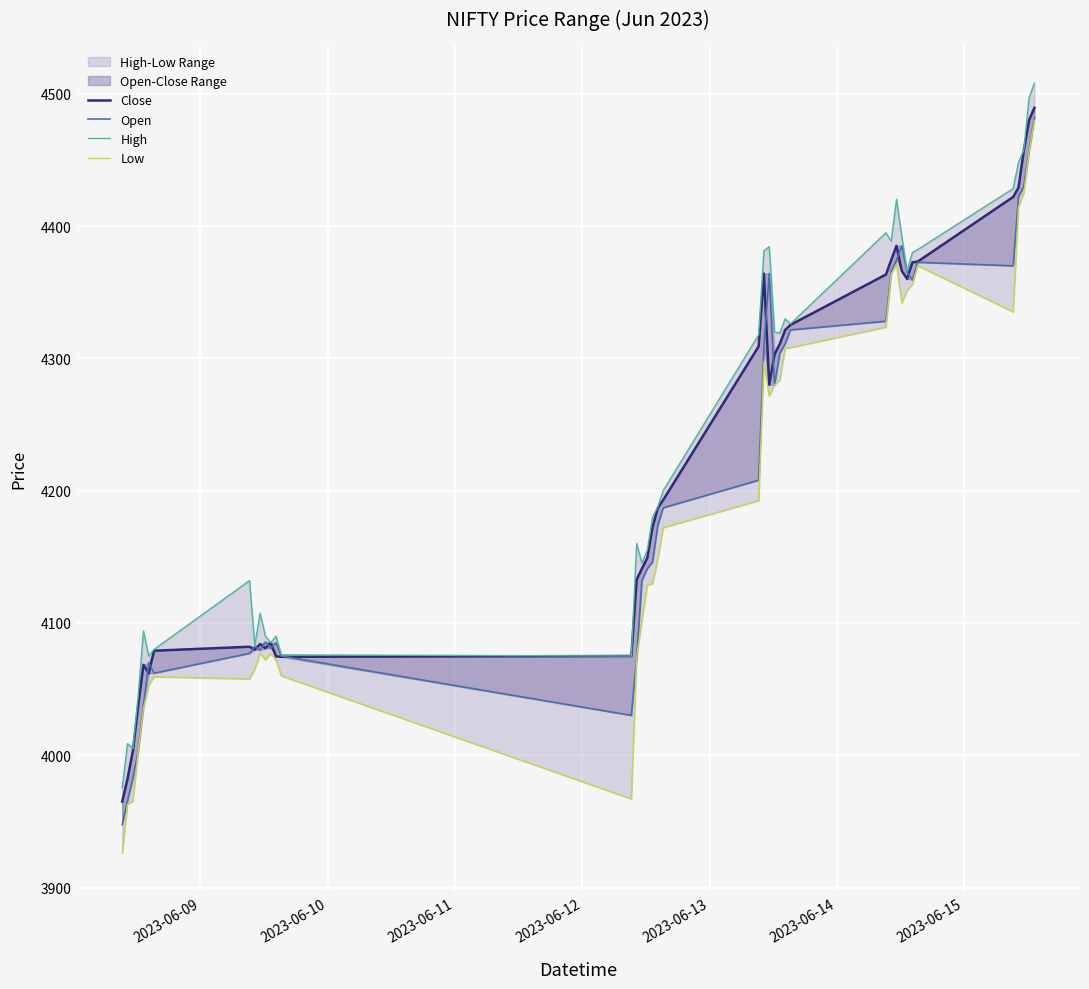

Which series has the largest range (max minus min)?

Low